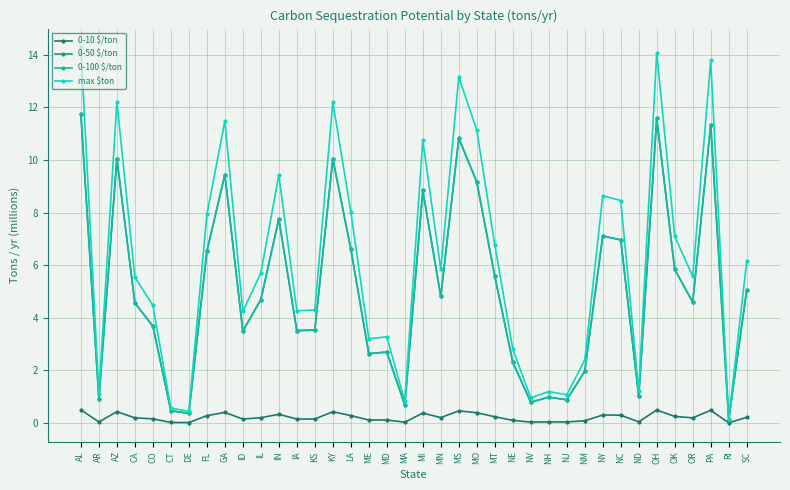

True or false: max $ton and 0-10 $/ton intersect in this chart.

False